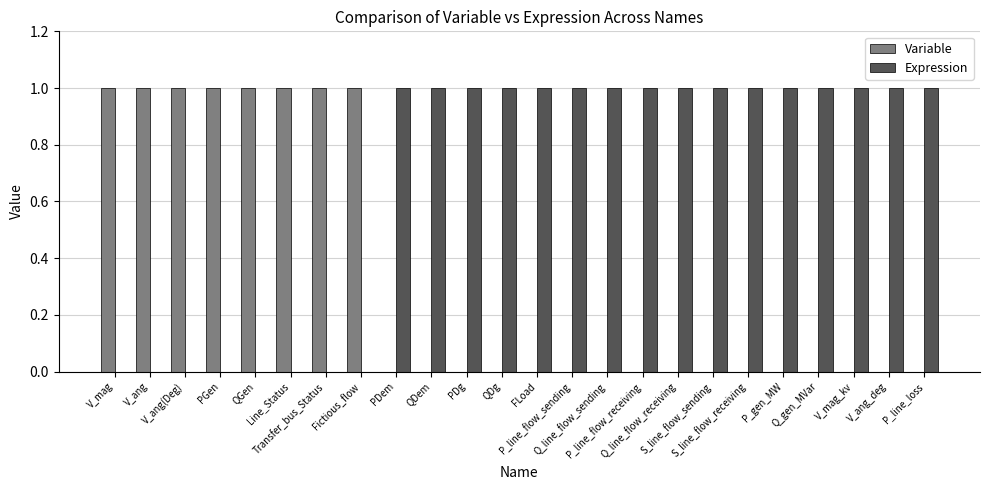

What are all the series names shown in the legend?

Variable, Expression